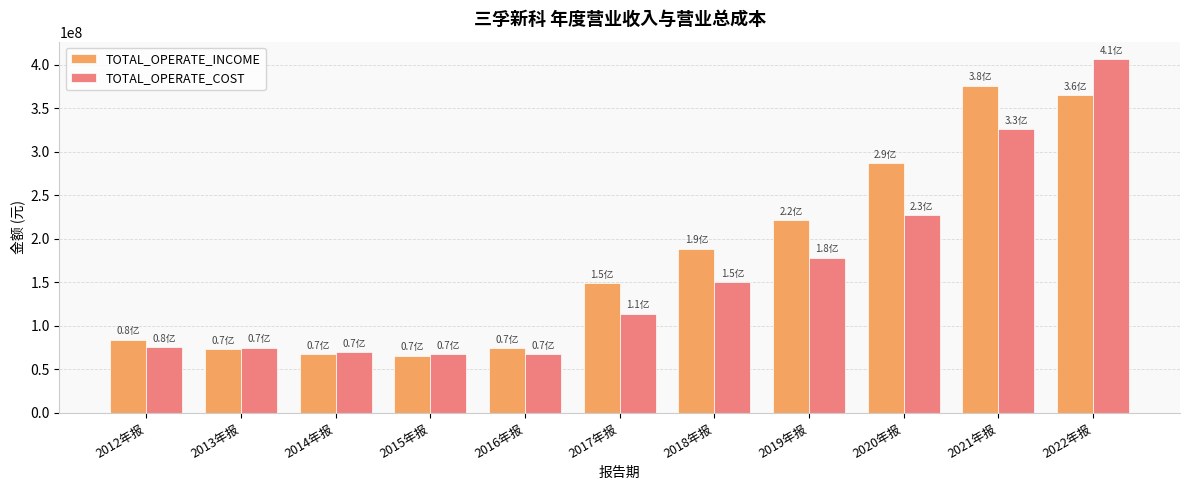

At which category is the sum across all series the highest?

2022年报